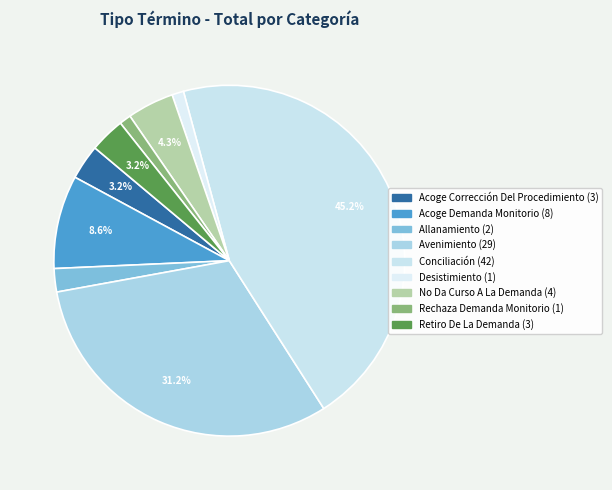

Approximately how many times larger is the value at Acoge Demanda Monitorio compared to Allanamiento?

4.0